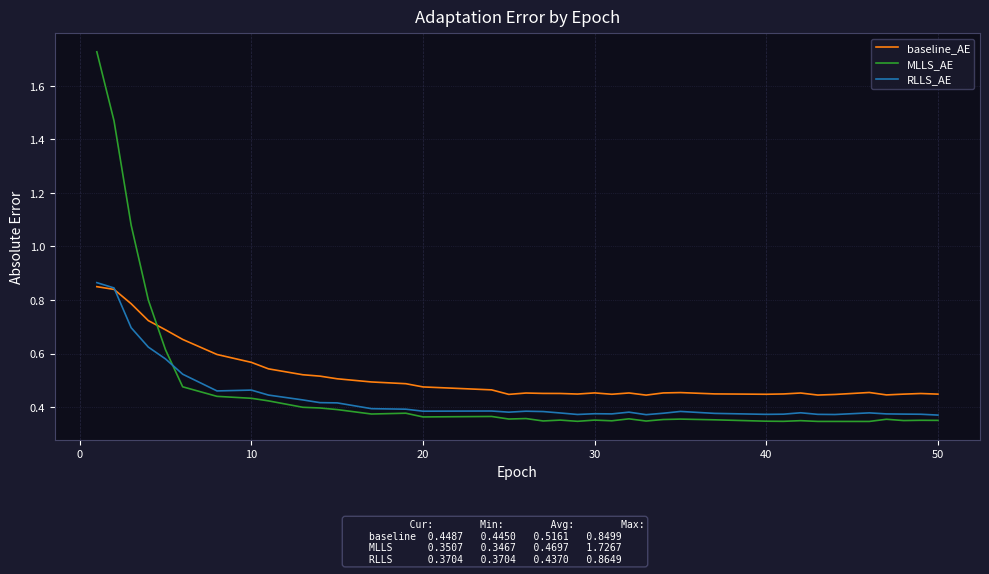

Which series has the widest spread of values?

MLLS_AE